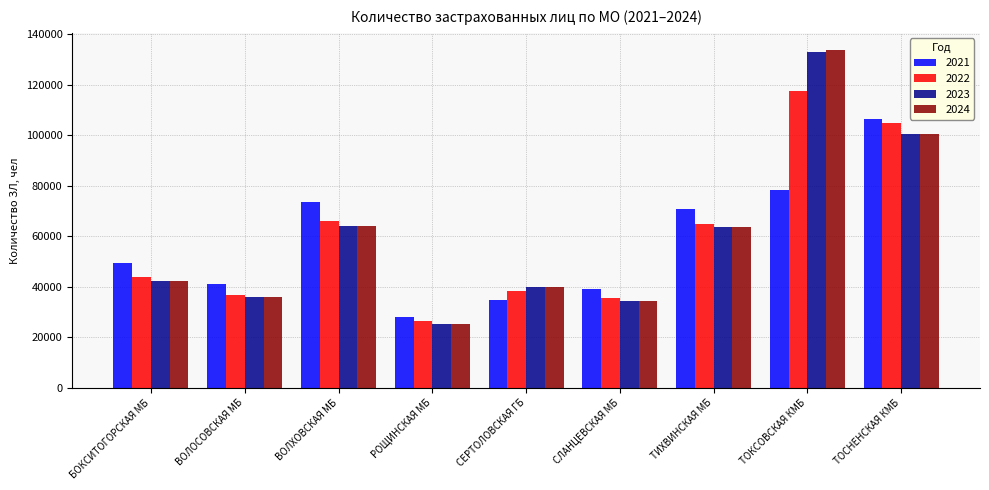

At which category is the sum across all series the highest?

ТОКСОВСКАЯ КМБ